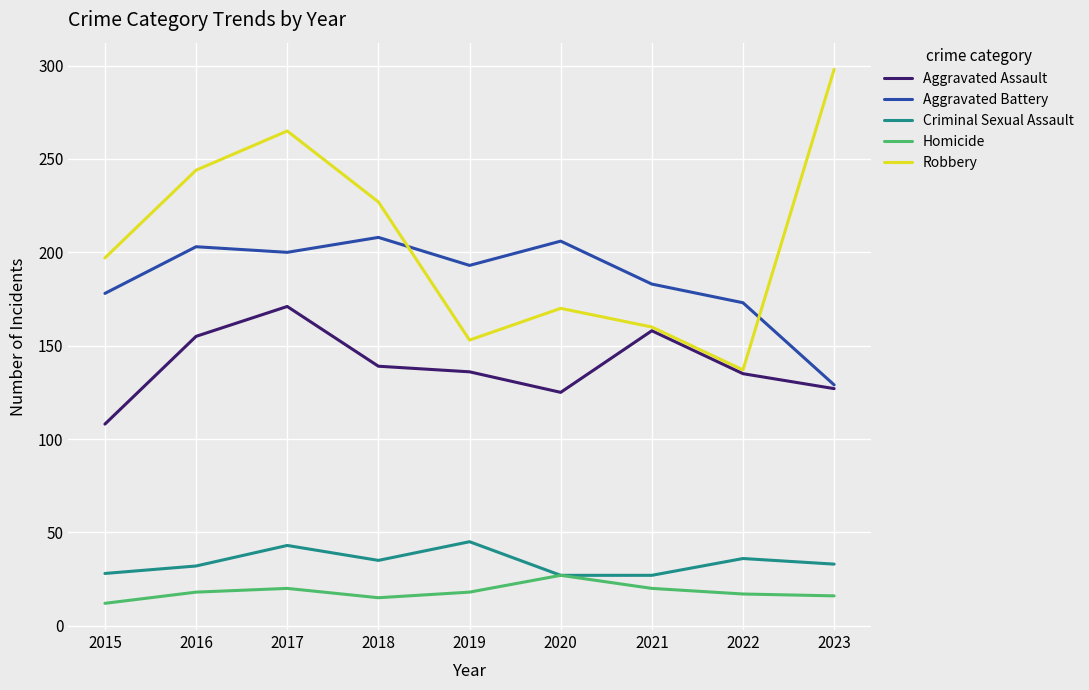

At how many categories does at least one series exceed 112?

9